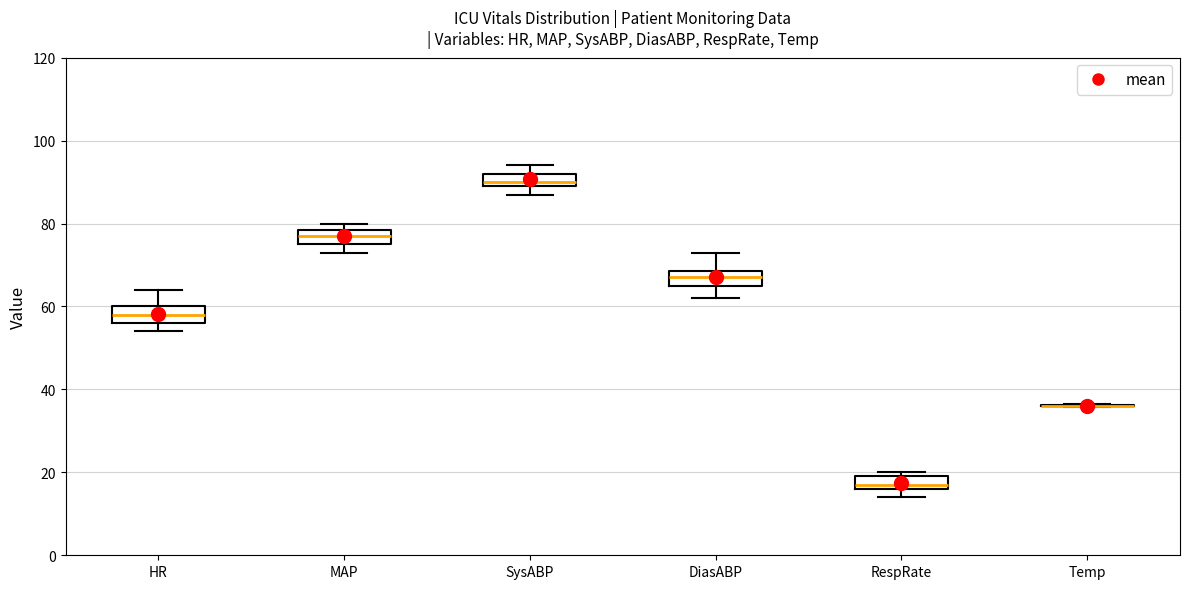

Where is the upper edge of the box for SysABP on the y-axis? The values are not printed on the chart, so give them approximately, as read against the axis.

92